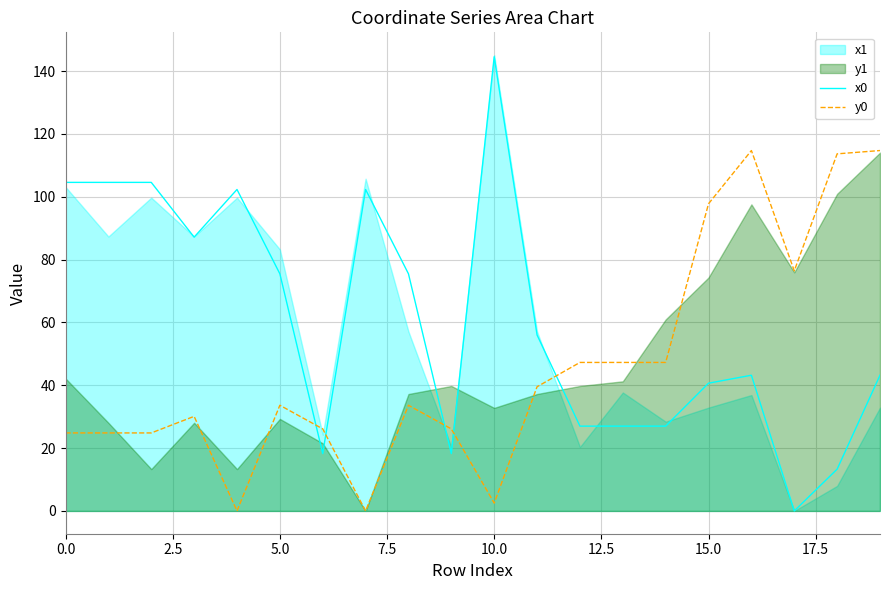

After their last crossing, which series has the higher values: x0 or y0?

y0